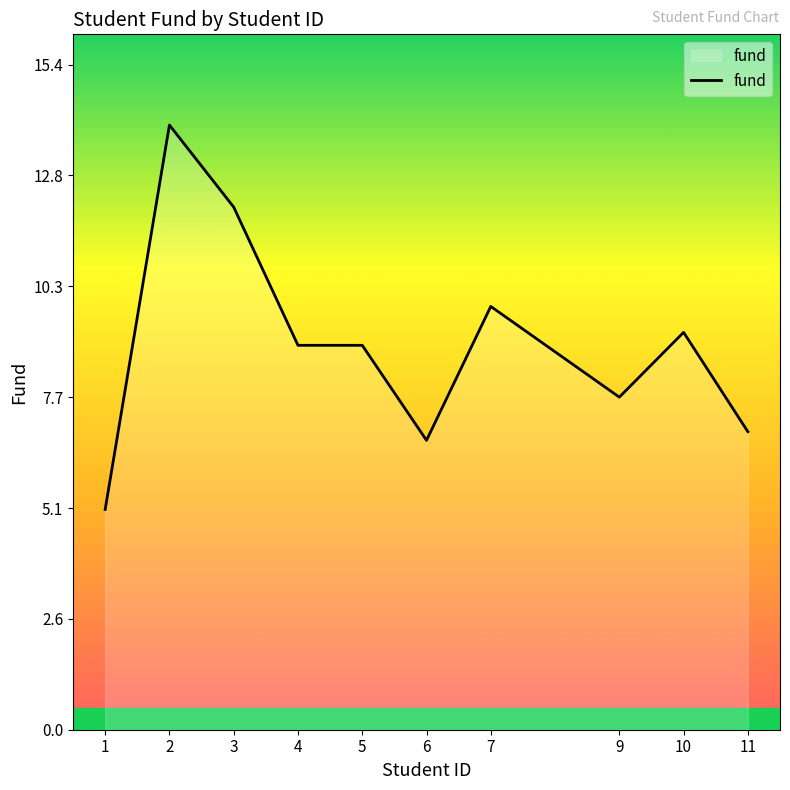

True or false: the data shows 9.2 at 10.

True